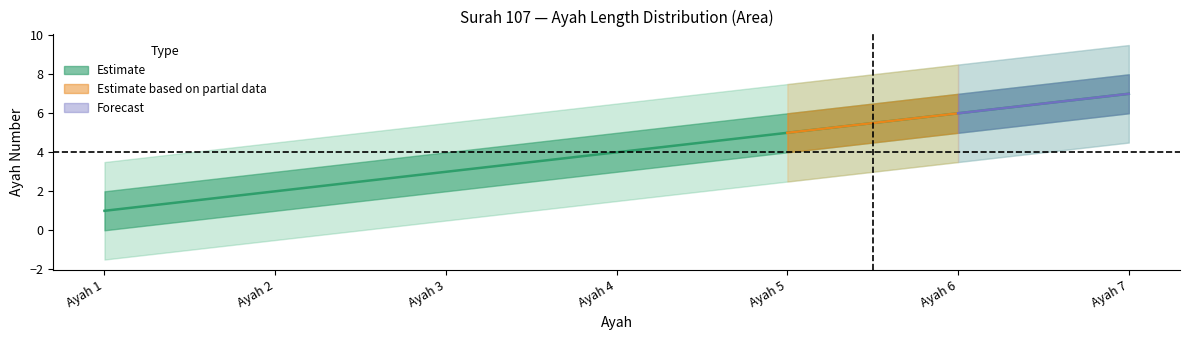

Approximately how many times larger is the value at Ayah 5 compared to Ayah 2?

2.5